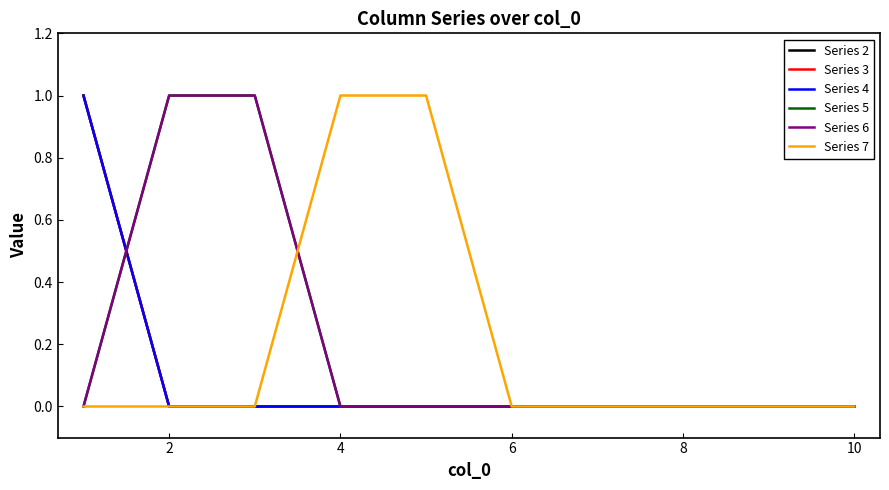

Reading left to right, transcribe all the data shown in this chart.

Series 2: 1	0	0	0	0	0	0	0	0	0
Series 3: 1	0	0	0	0	0	0	0	0	0
Series 4: 1	0	0	0	0	0	0	0	0	0
Series 5: 0	1	1	0	0	0	0	0	0	0
Series 6: 0	1	1	0	0	0	0	0	0	0
Series 7: 0	0	0	1	1	0	0	0	0	0